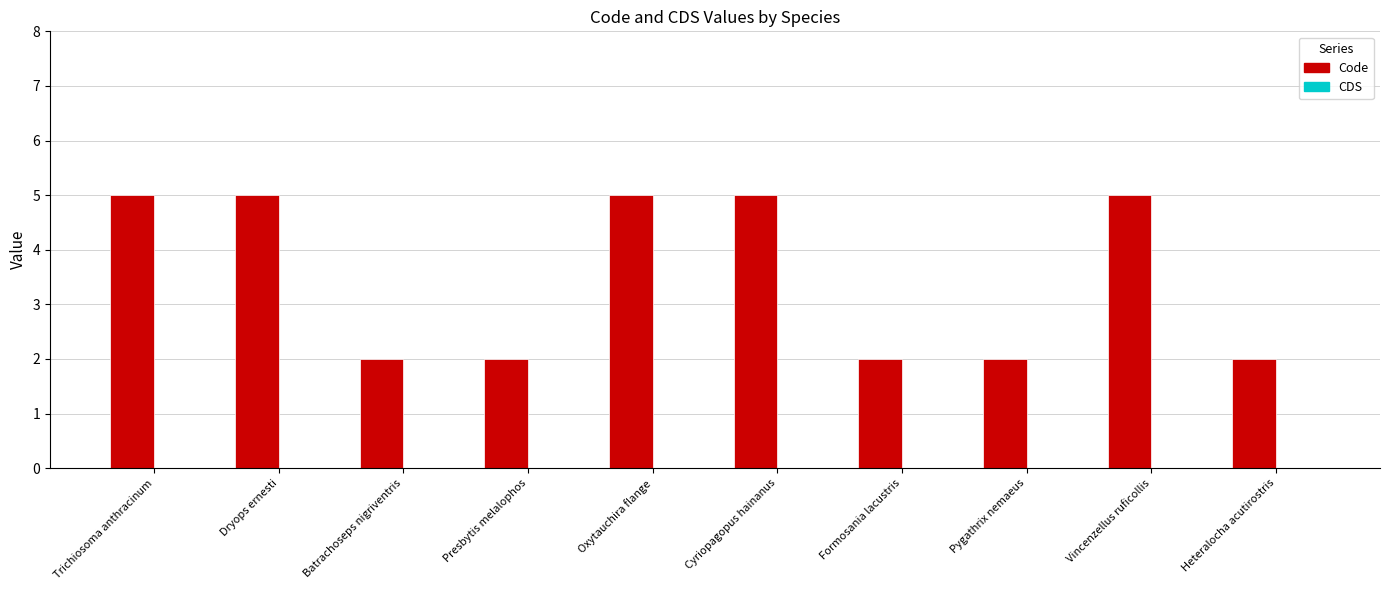

What is the label of the 6th bar from the right?

Oxytauchira flange